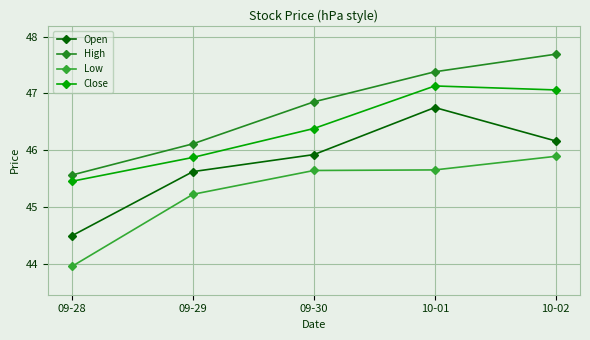

Where does the Close series first go above 46?

09-30